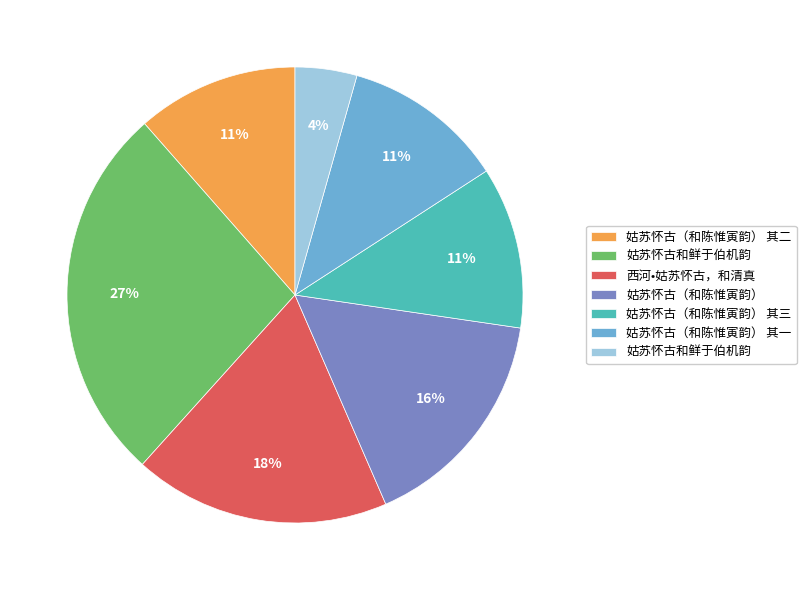

Does any single category account for the majority?

No